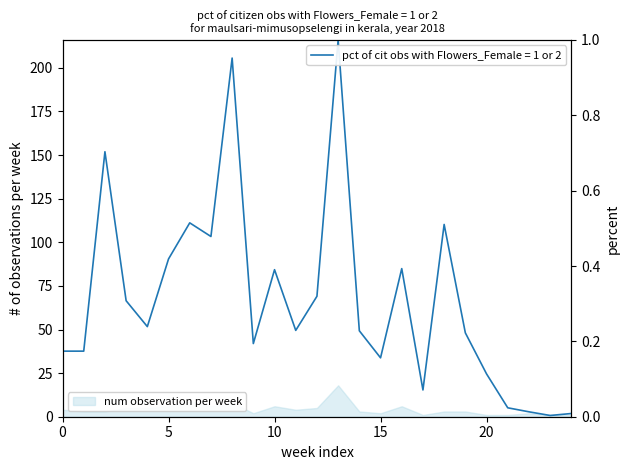

How many lines are shown in the chart?

1